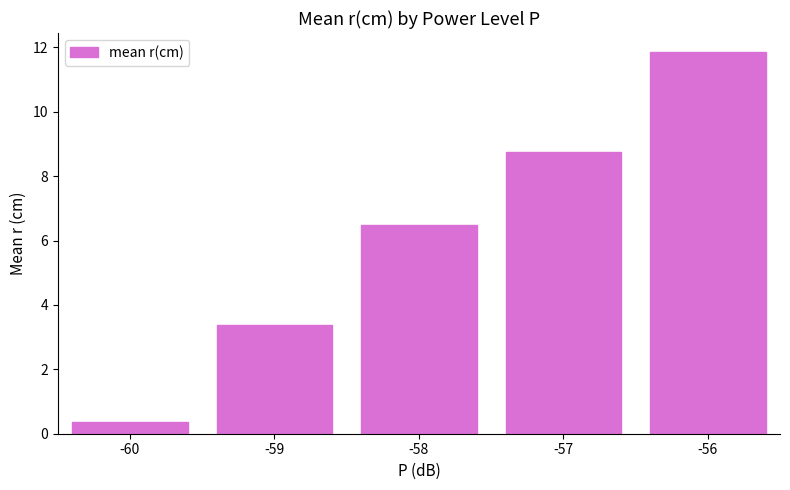

What is the ratio of the value at -56 to the value at -59?

3.5